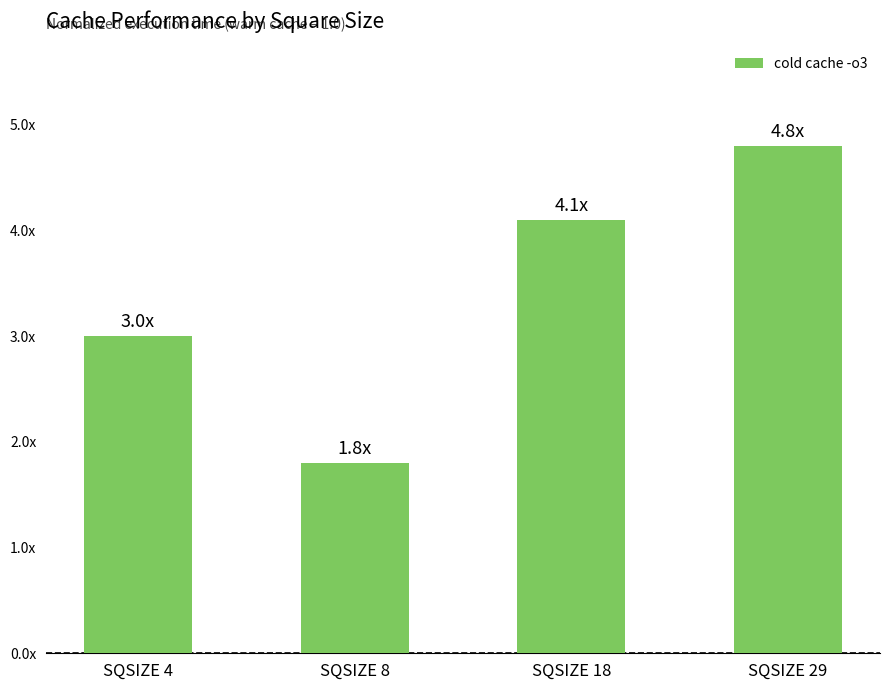

What is the ratio of the value at SQSIZE 18 to the value at SQSIZE 29?

0.9